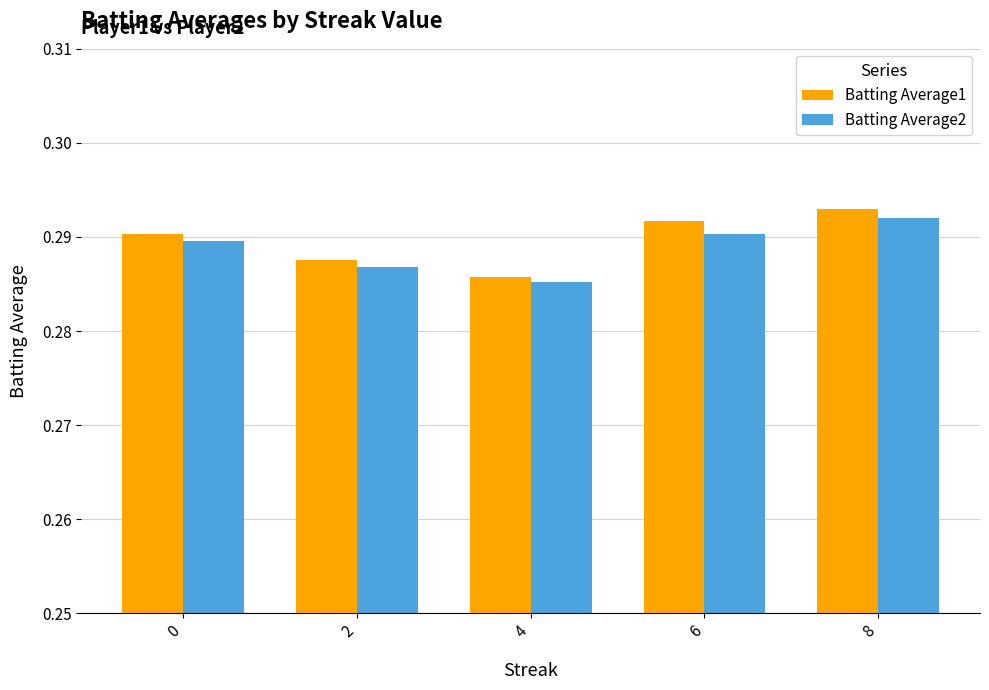

What are all the series names shown in the legend?

Batting Average1, Batting Average2